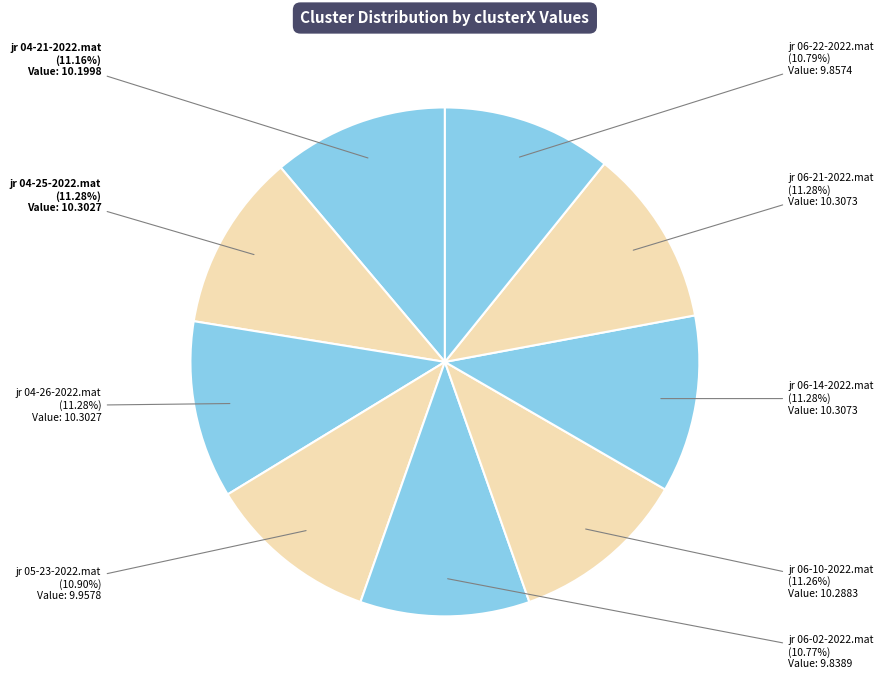

Is it true that jr 04-25-2022.mat is 11% of the pie?

True